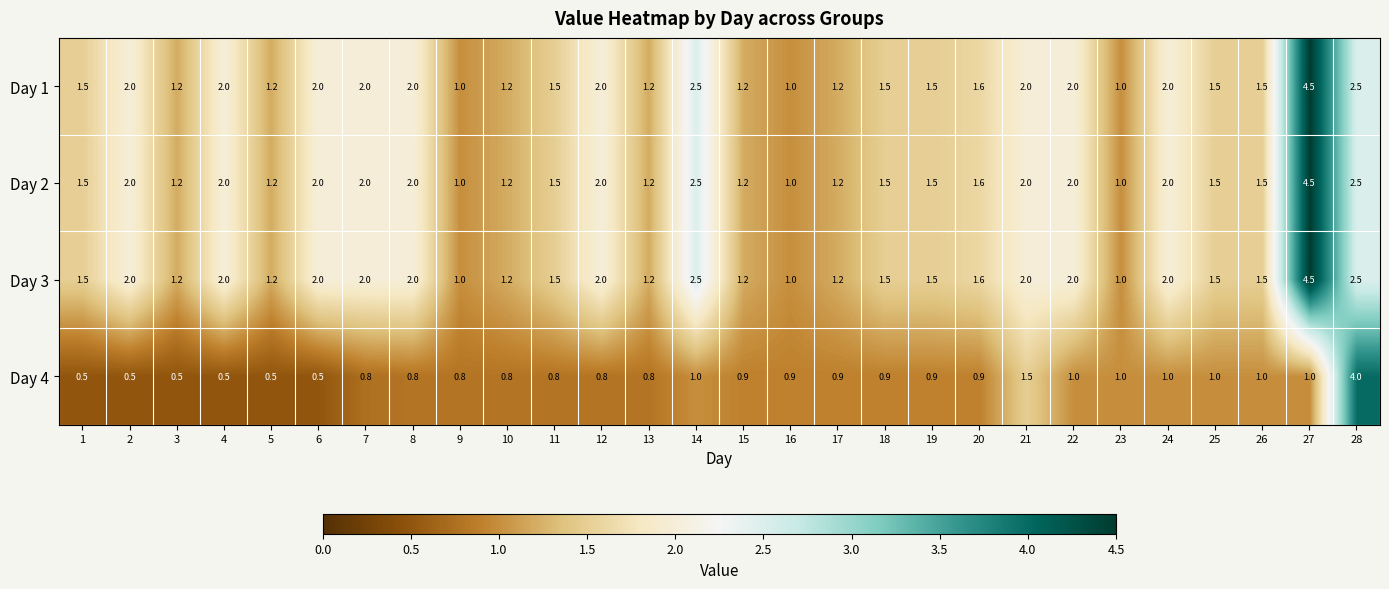

What is the approximate value of Day 3 at 27?

4.5